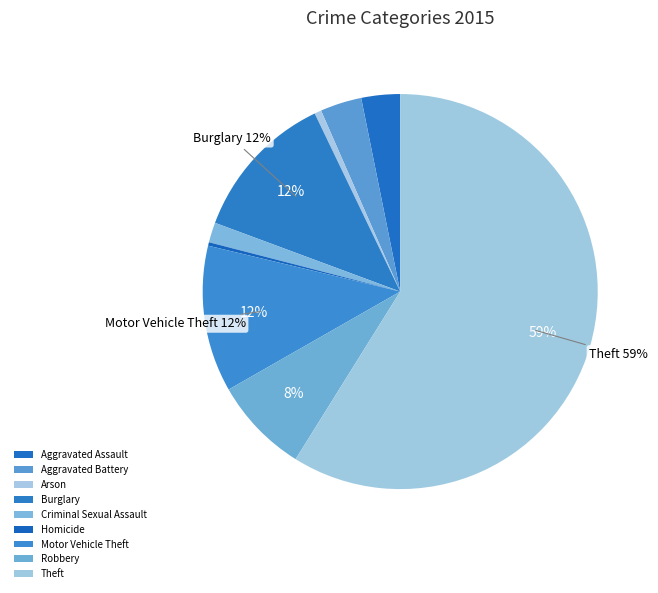

How many segments does this pie chart have?

9